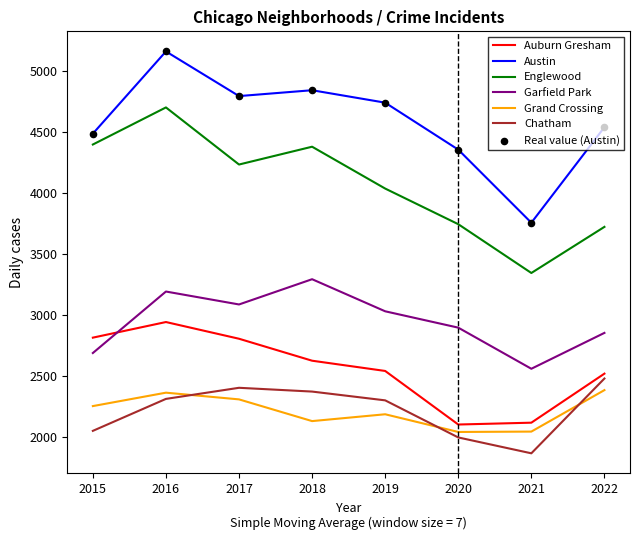

Which series has the widest spread of values?

Austin